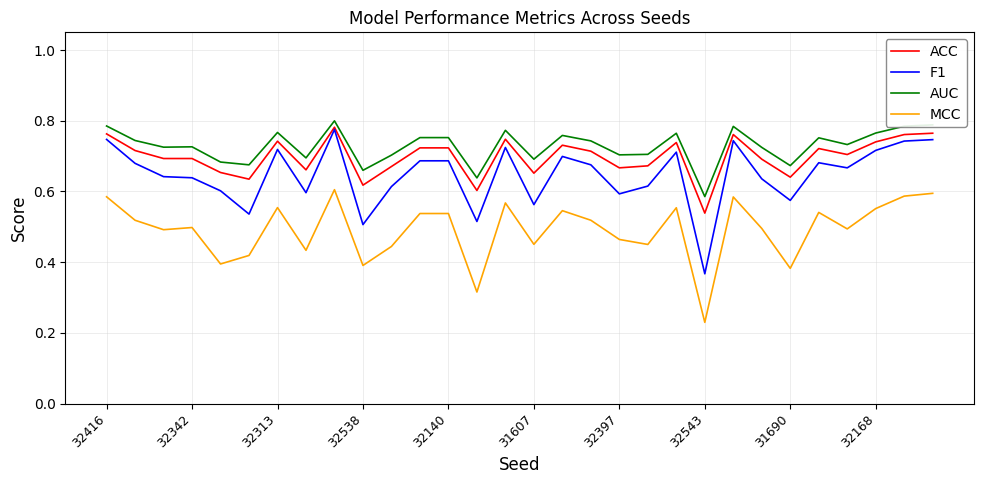

Which series has the largest range (max minus min)?

F1